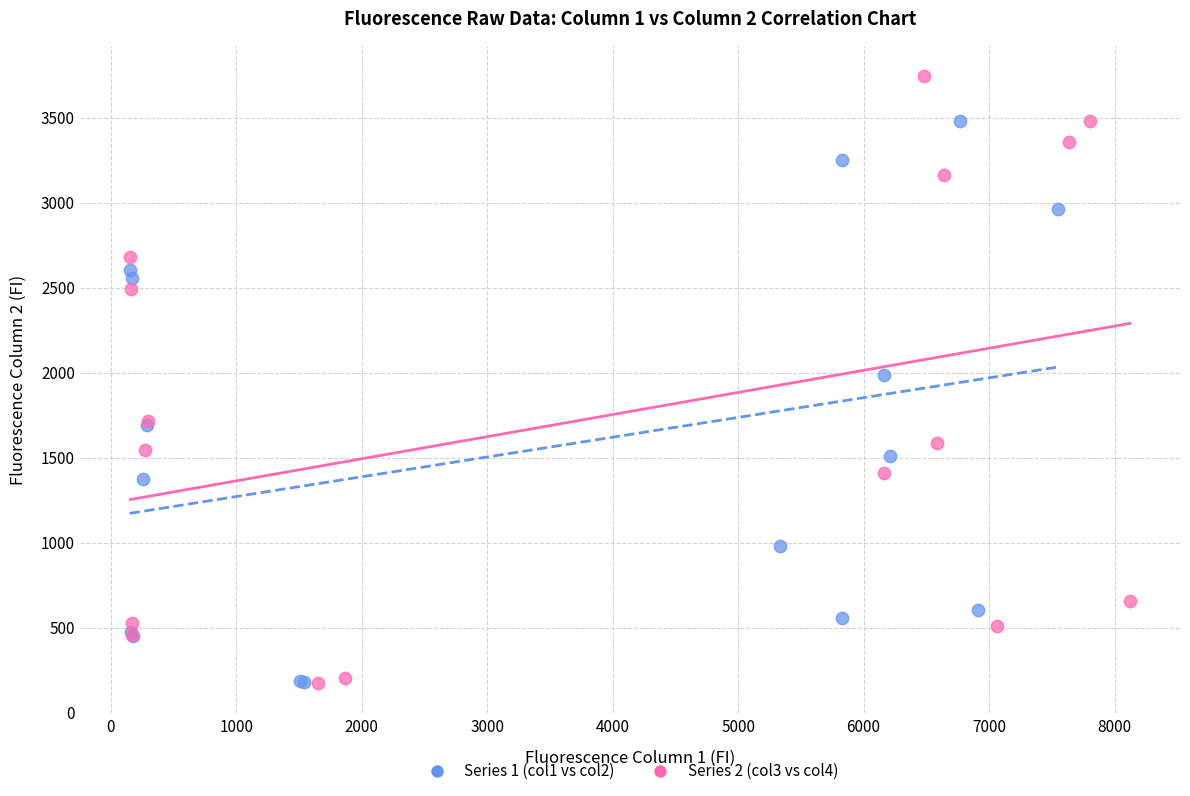

Which series reaches the maximum Y coordinate?

Series 2 (col3 vs col4)